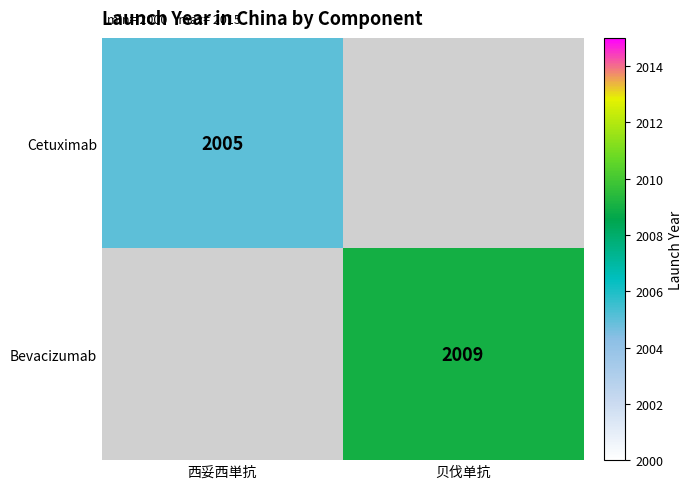

True or false: Cetuximab has a value of 2005 at 西妥西単抗.

True